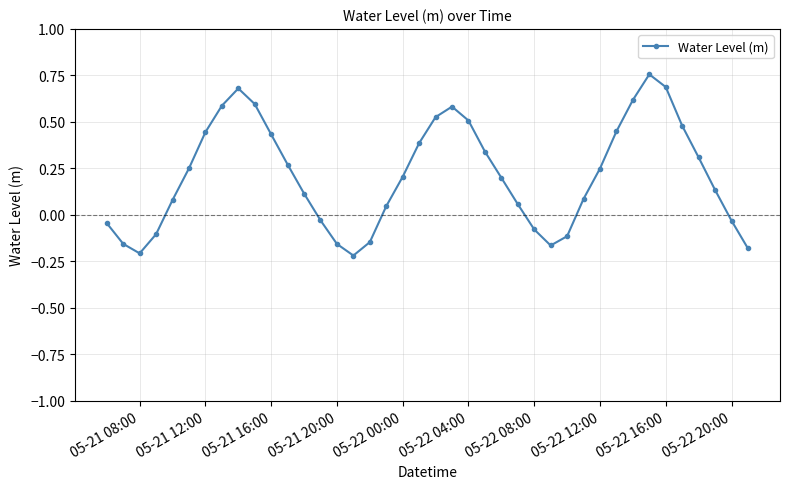

What is the difference between the maximum and second lowest values?

1.0